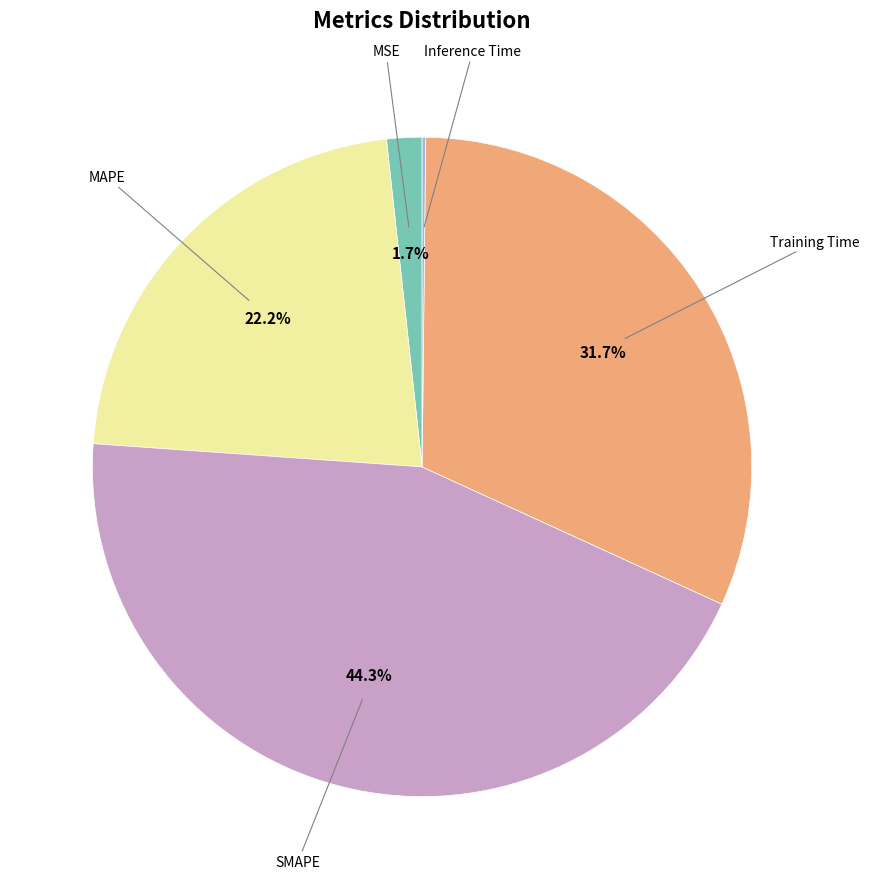

To the nearest percent, what is the average slice percentage?

20%